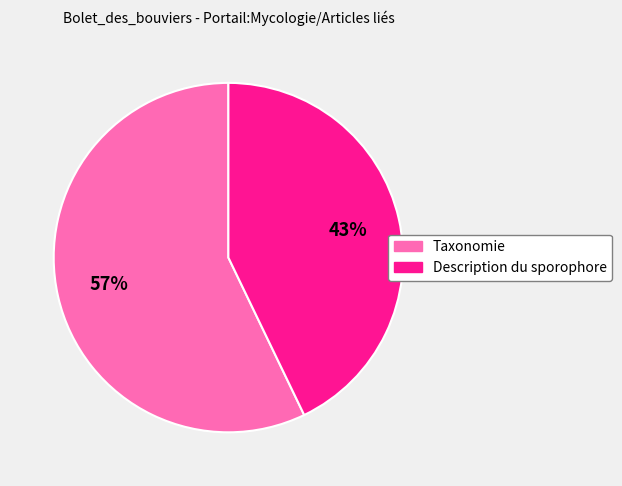

Is there any slice that represents more than half of the pie?

Yes